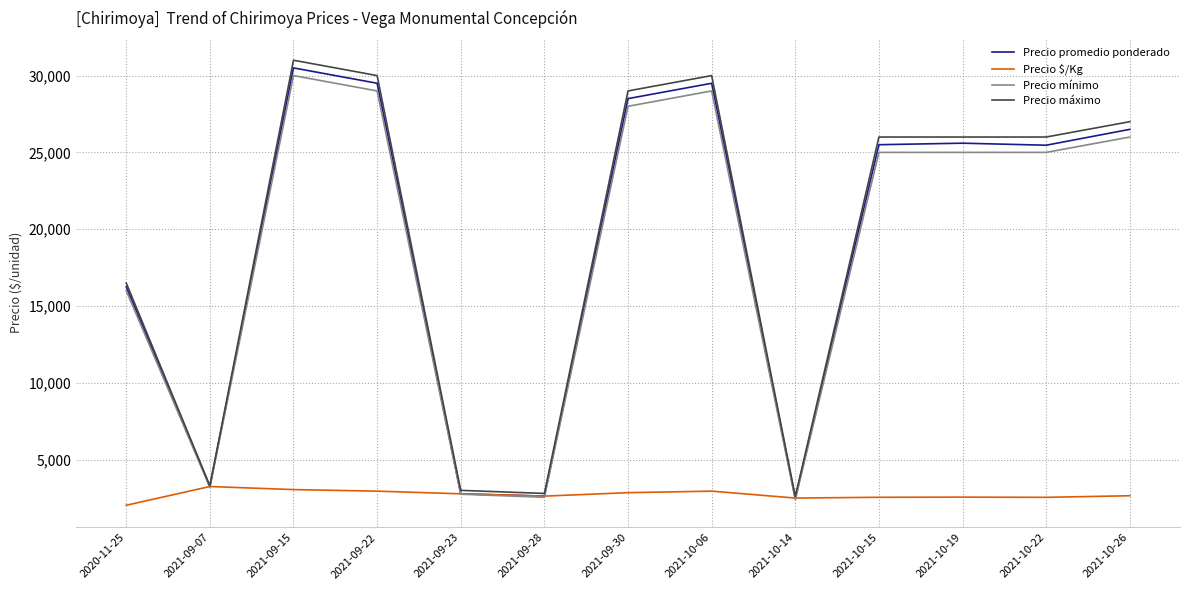

Read the Precio promedio ponderado value at 2021-10-26.

26500.0